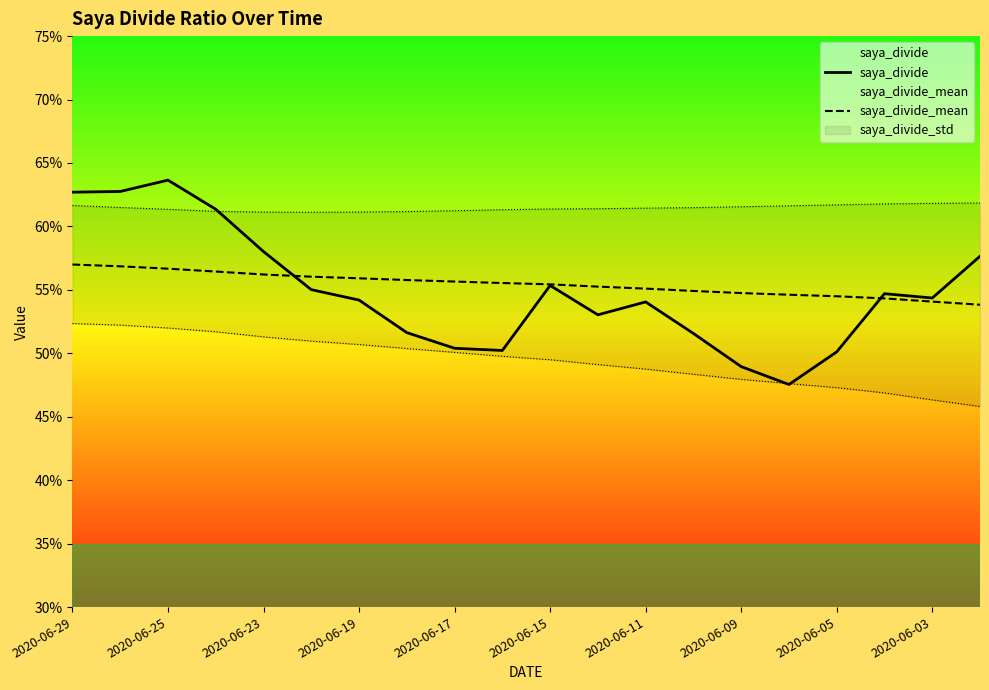

True or false: saya_divide_mean has more than 0 interior local peaks.

False